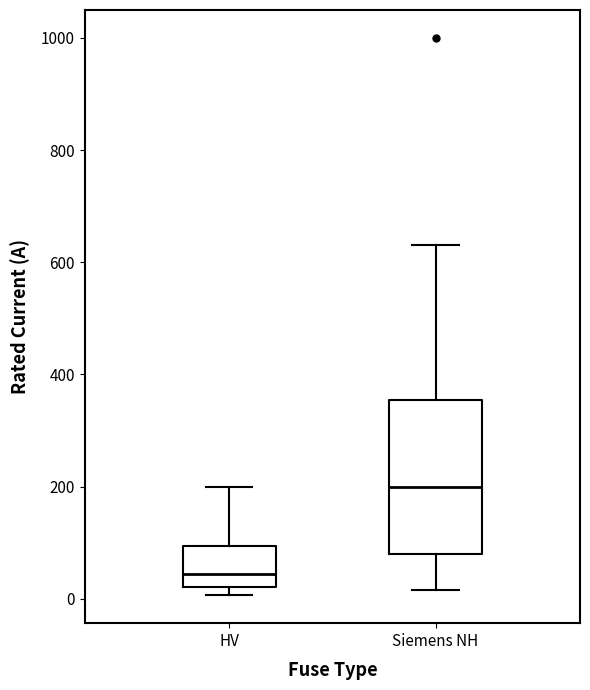

Which box is the tallest, from its lower edge to its upper edge?

Siemens NH